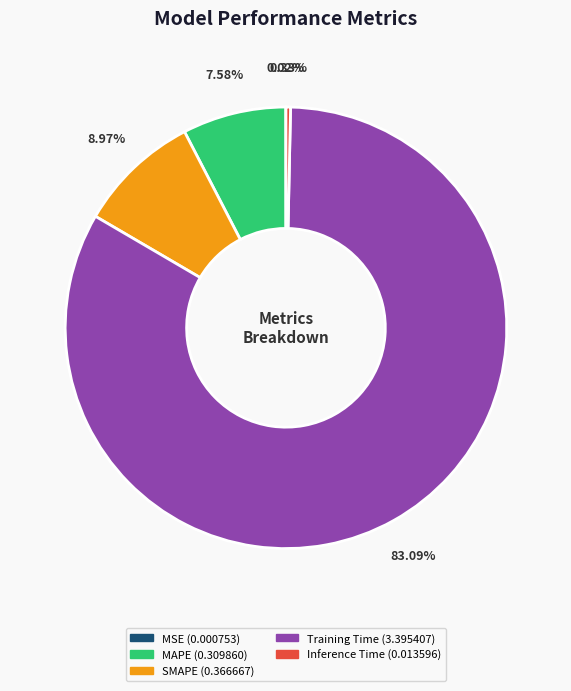

What portion of the pie excludes SMAPE?

91.0%